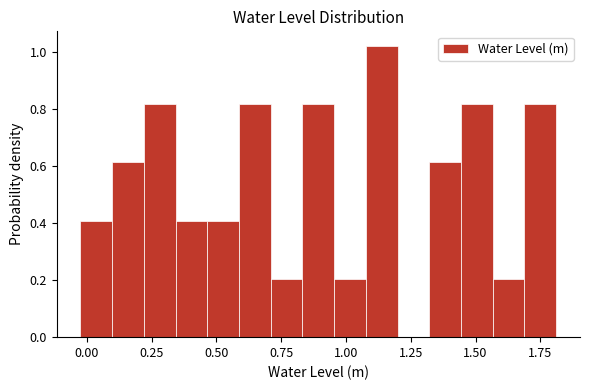

Read against the x-axis, roughly where is the centre of the tallest bar?

1.15